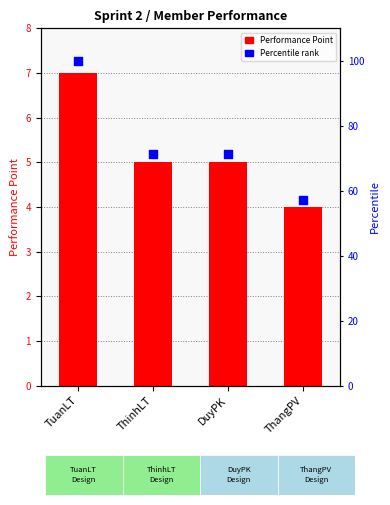

What is the total value across all series at ThinhLT?

76.4